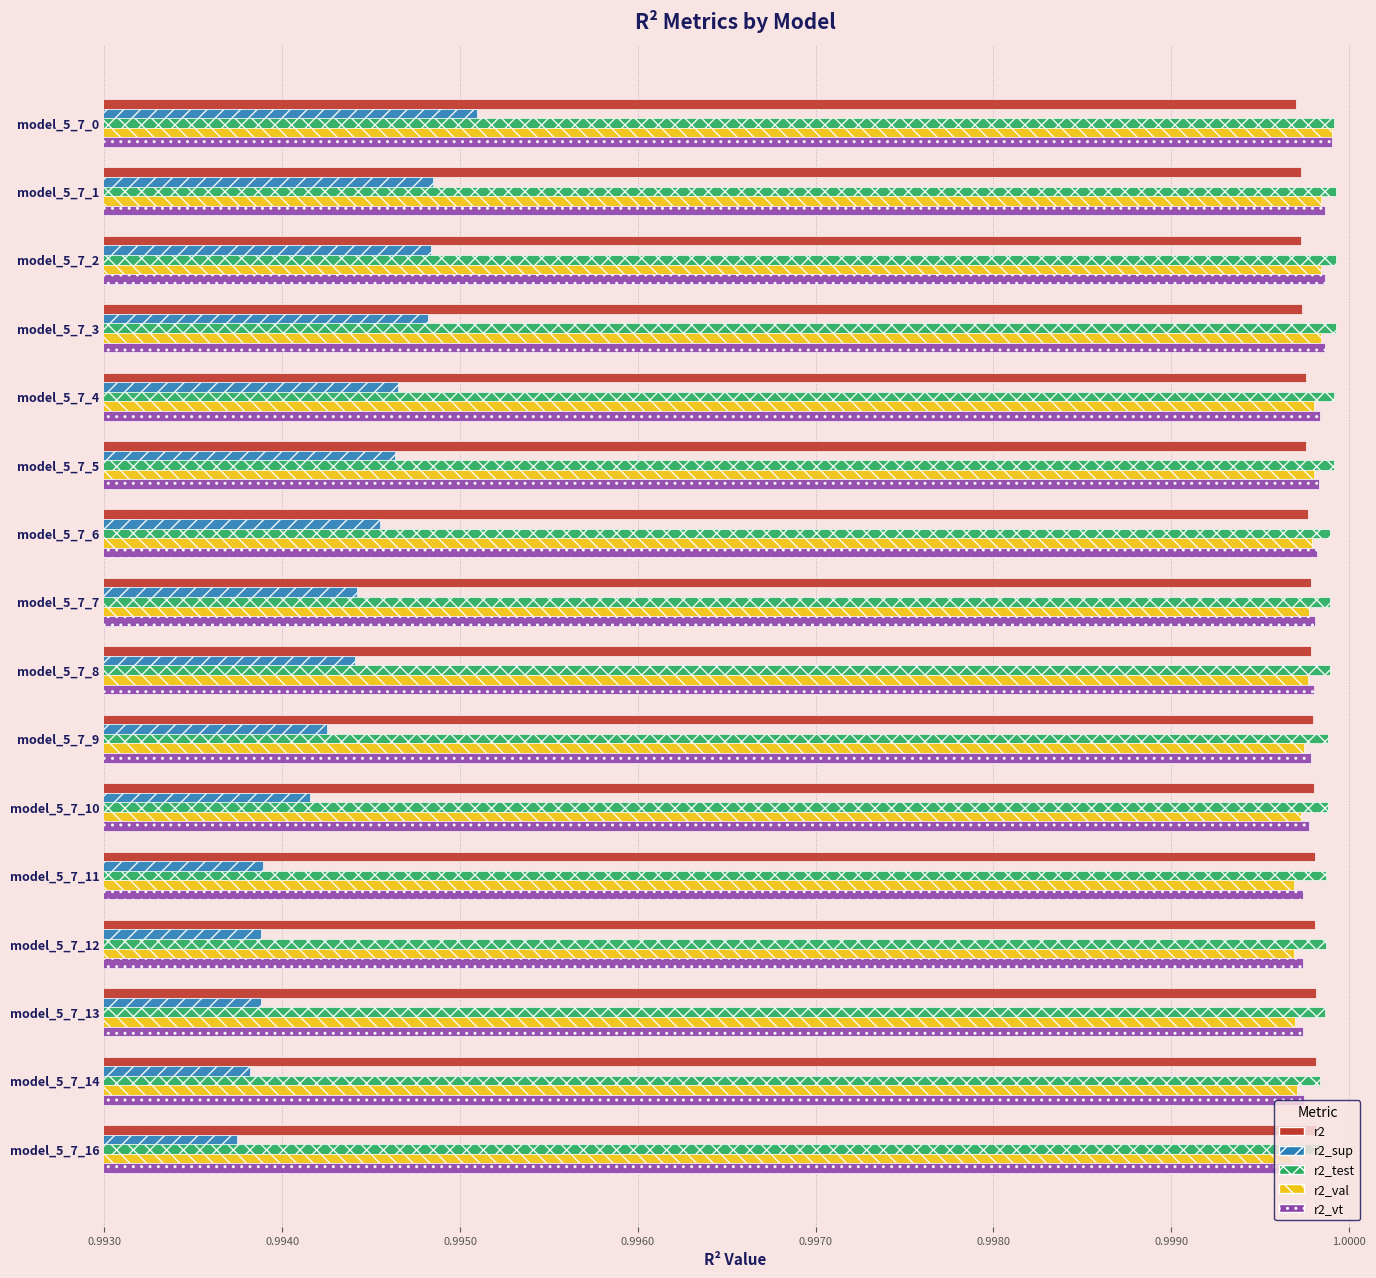

At how many categories does at least one series exceed 0?

16